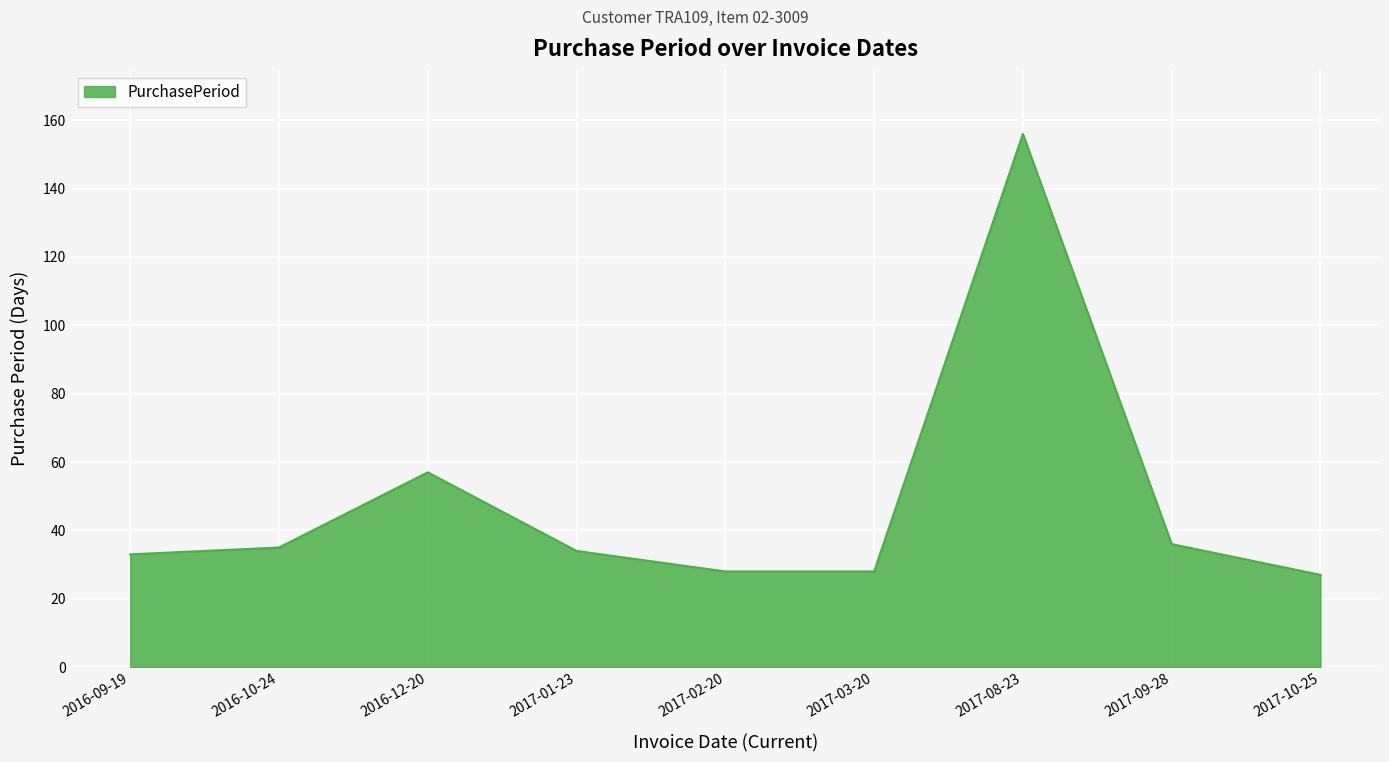

At which category does the data reach its first local peak?

2016-12-20